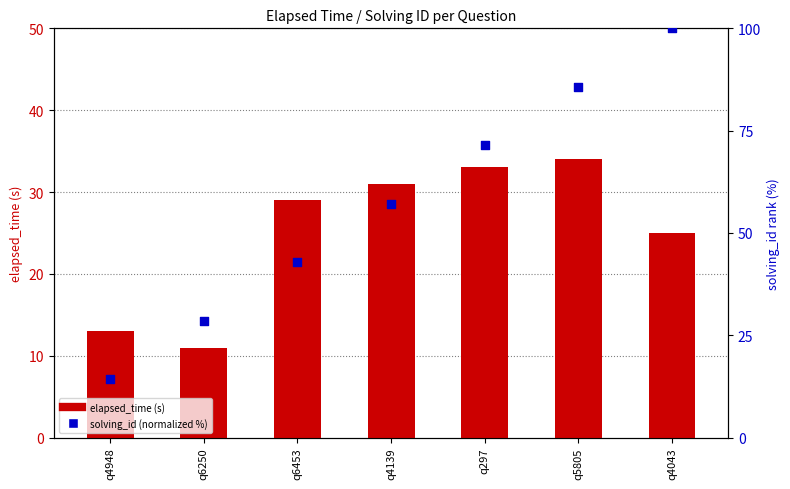

Which series has the largest Y range (max minus min)?

solving_id (normalized %)